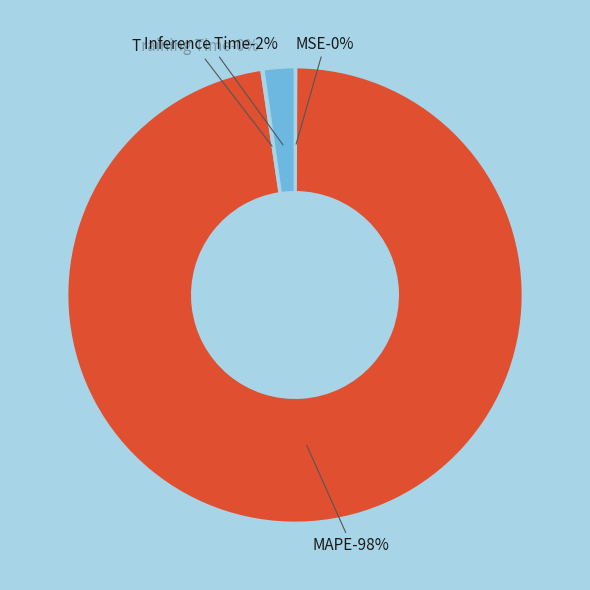

Rank the categories by value from lowest to highest.

MSE, Training Time, Inference Time, MAPE